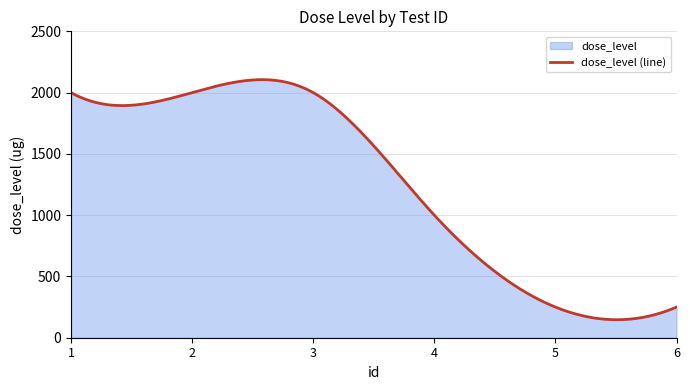

Rank the categories by value from lowest to highest.

5, 6, 4, 1, 2, 3